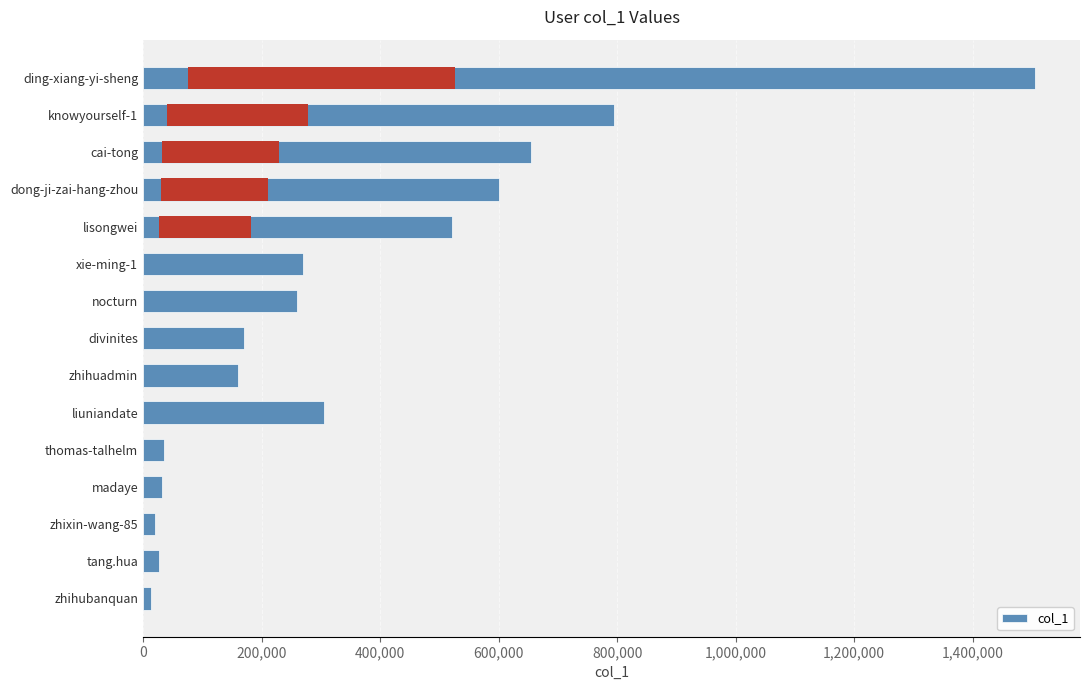

What is the greatest value displayed?

1505954